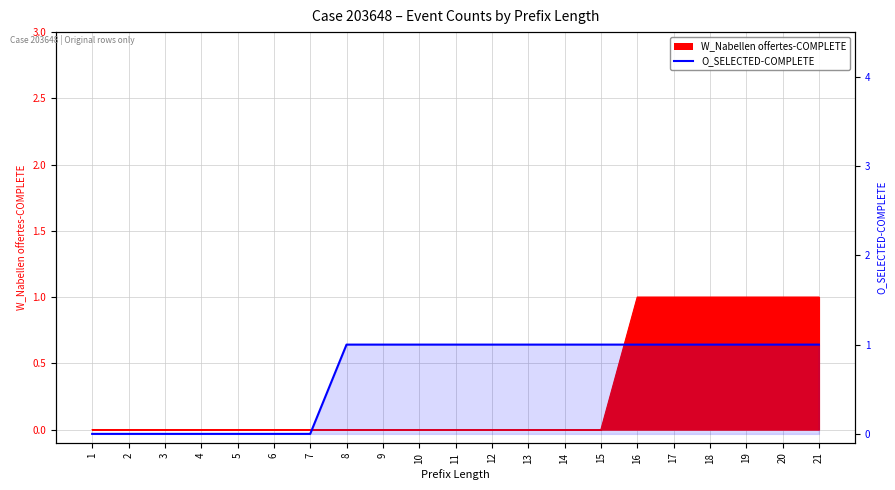

At which category does the chart reach its minimum across all series?

1